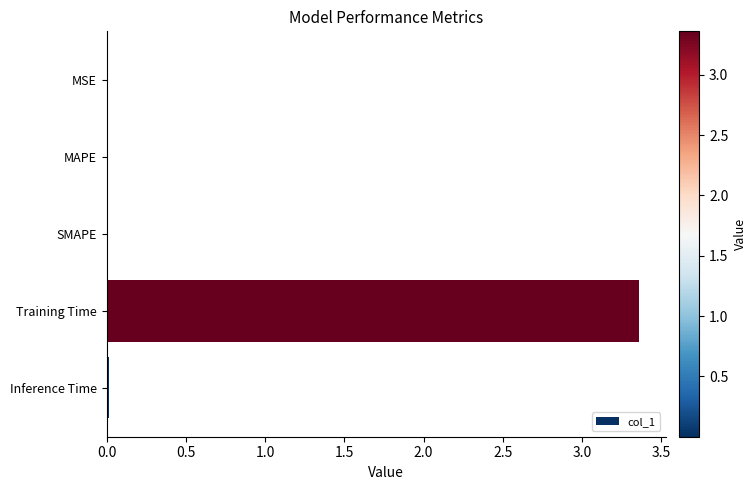

The chart shows a value of 0.0 at SMAPE. True or false?

True